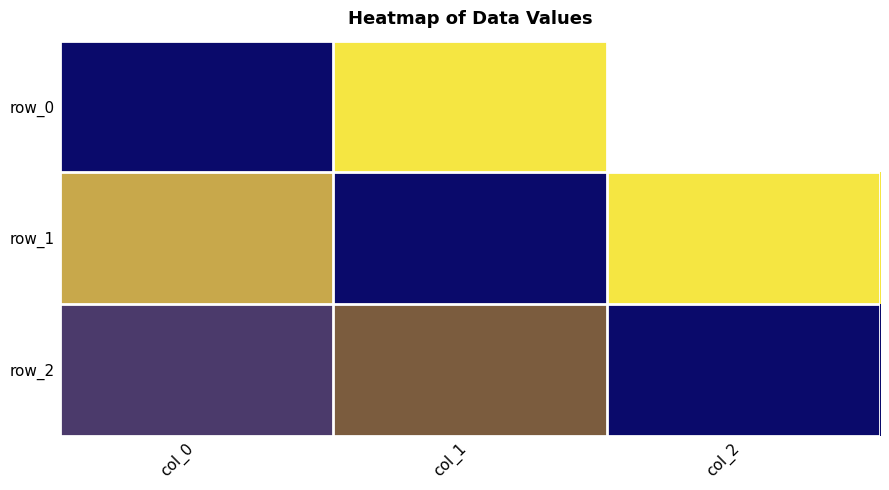

Which series has the largest range (max minus min)?

row_0